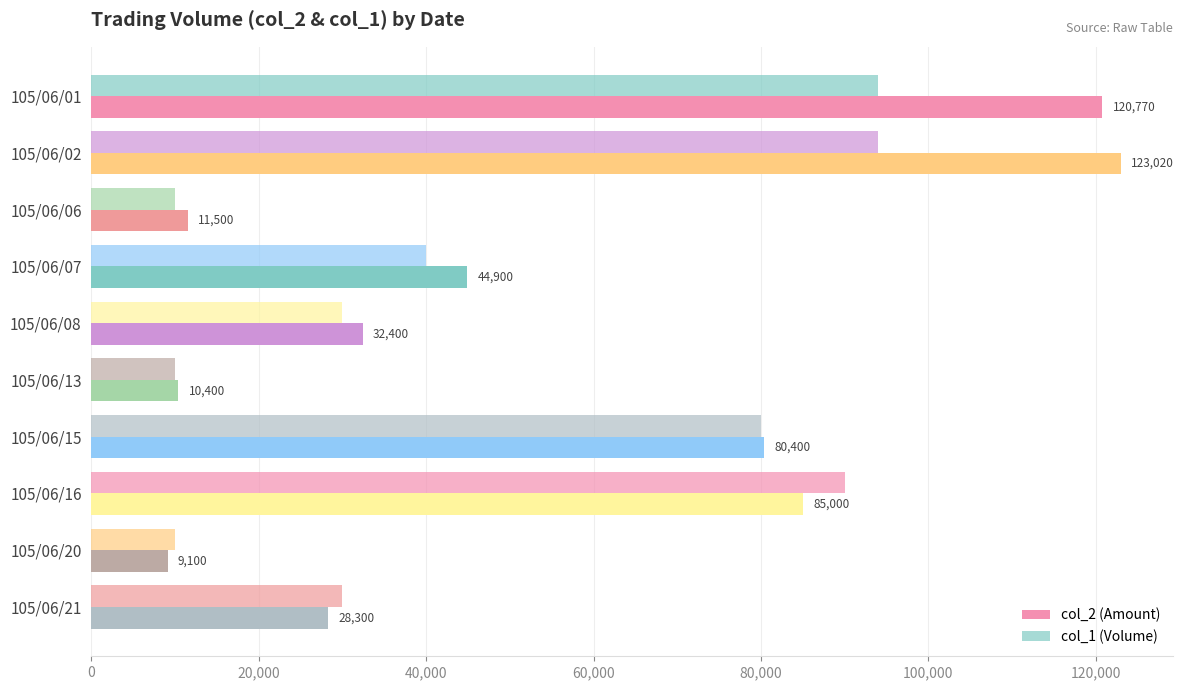

How many values in the col_2 (Amount) series are below 44900?

5